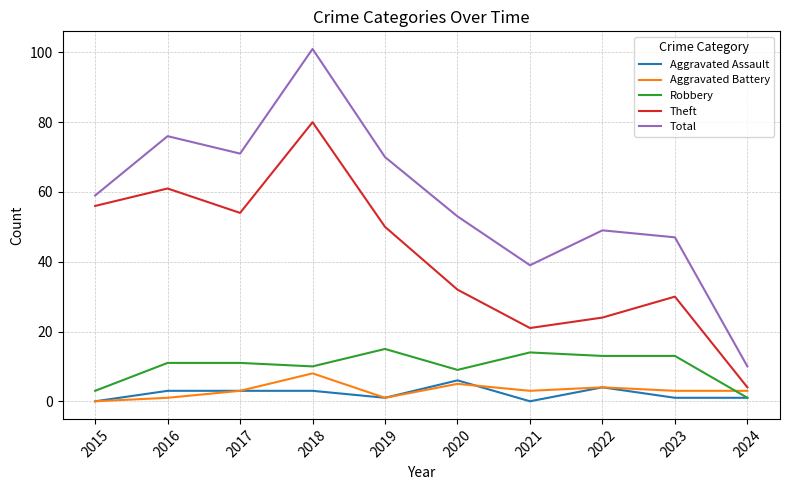

In Total, how many points are higher than both neighbors (excluding endpoints)?

3